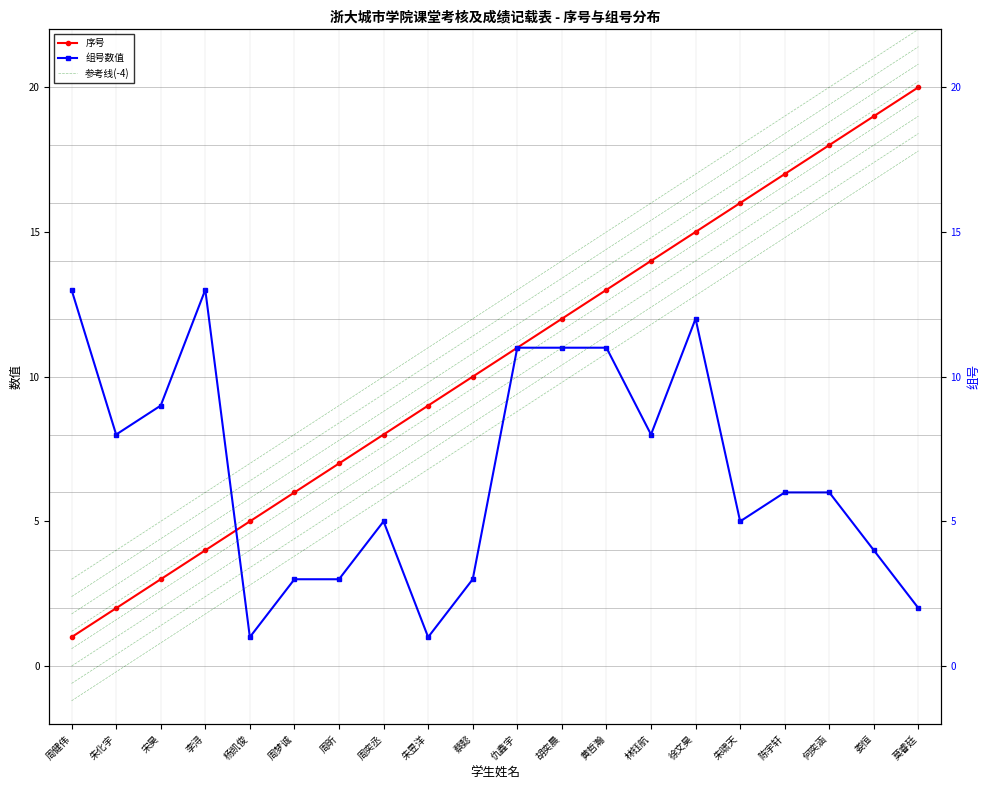

How many data points in 组号数值 are less than 6?

9